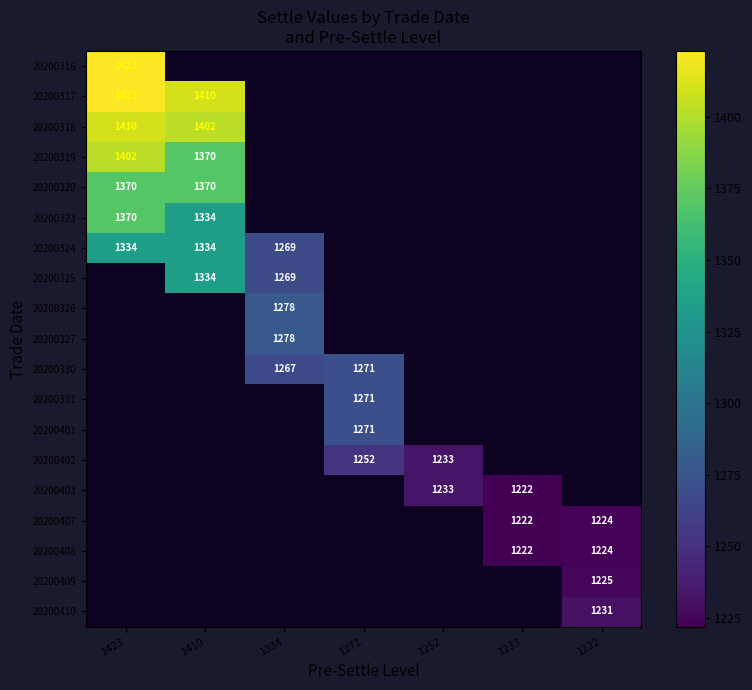

How many categories are shown in the chart?

7